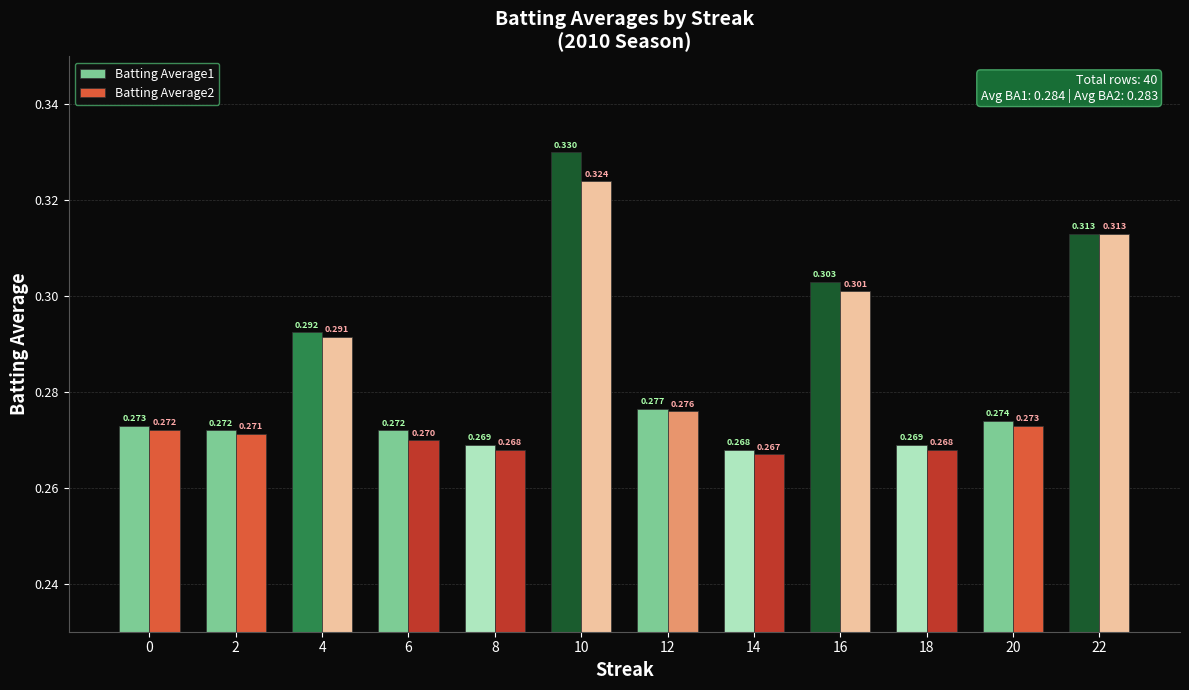

What is the sum of the Batting Average2 values at 14 and 16?

0.6